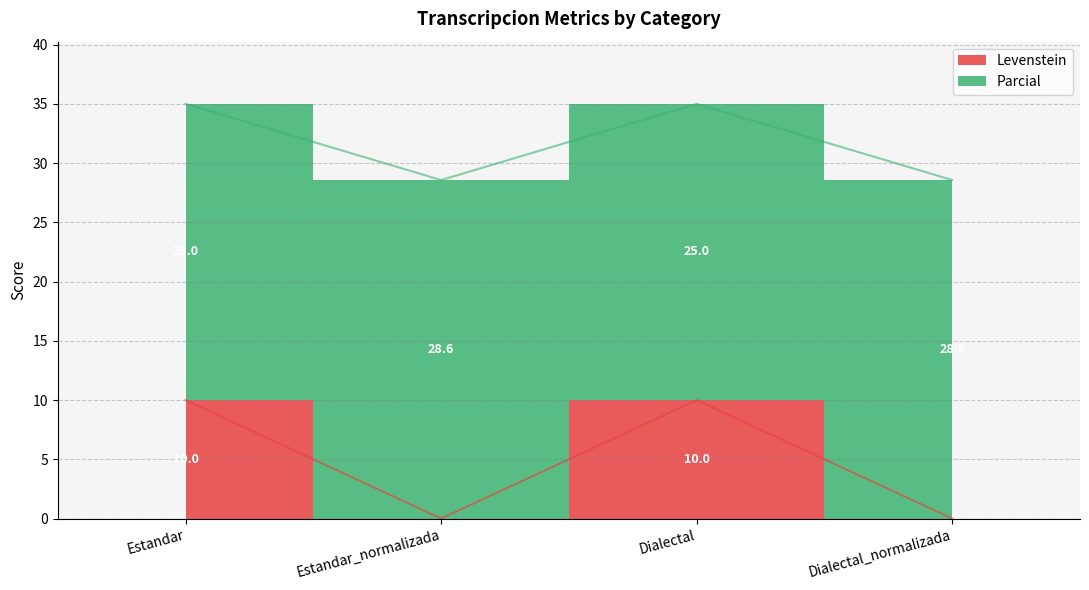

In Levenstein, how many points are lower than both neighbors (excluding endpoints)?

1